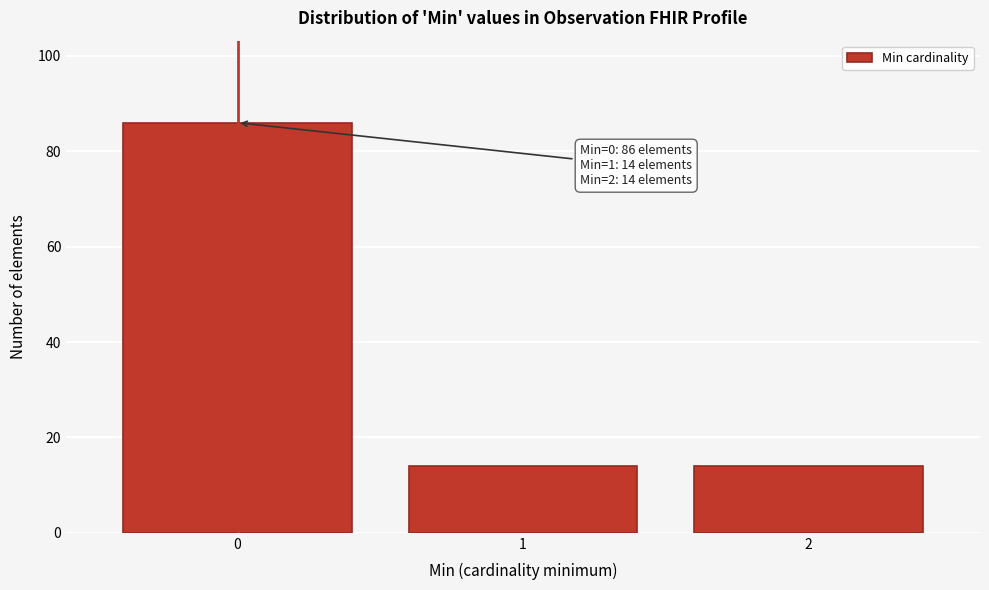

Which range on the x-axis has the tallest bar?

-0.5 to 0.5